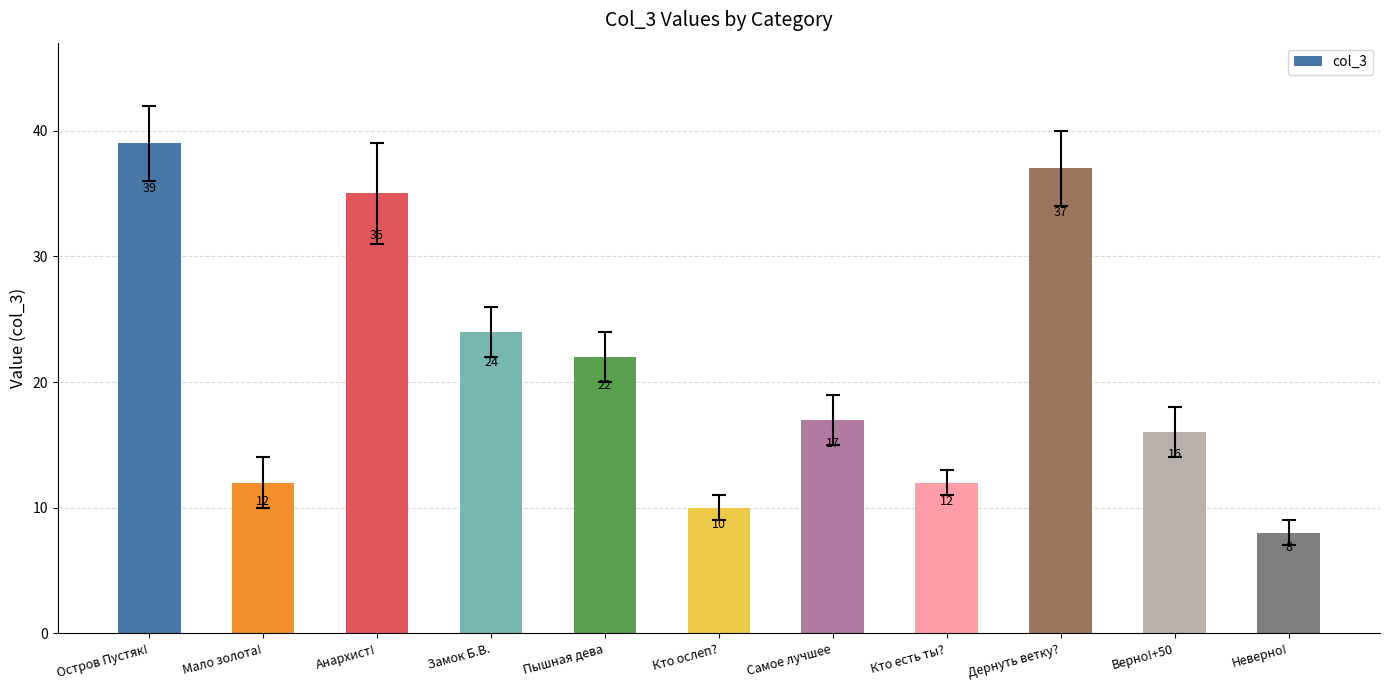

True or false: the data shows 12 at Мало золота!.

True